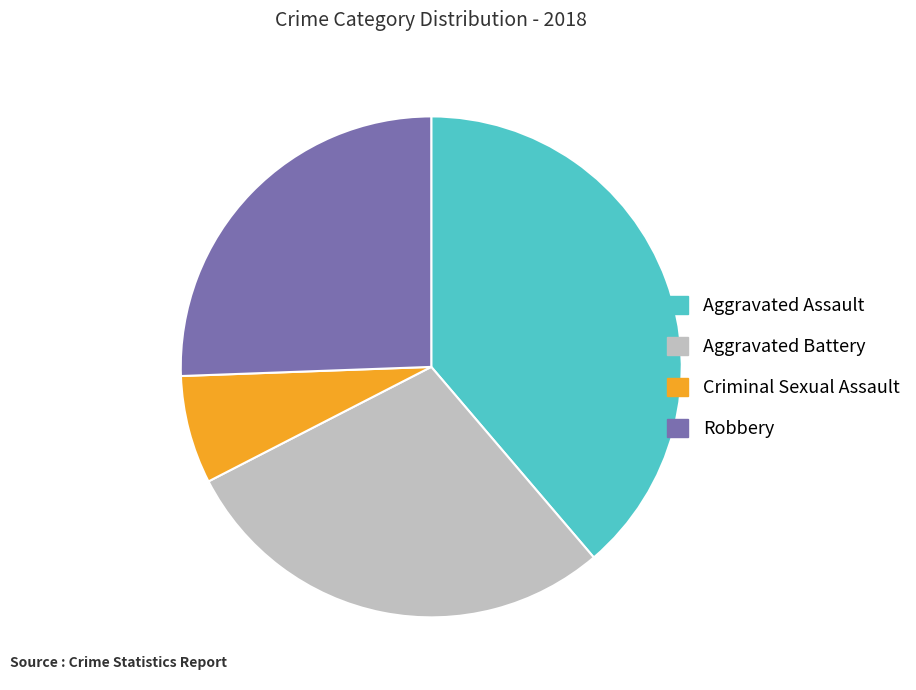

Count the number of slices in the pie.

4